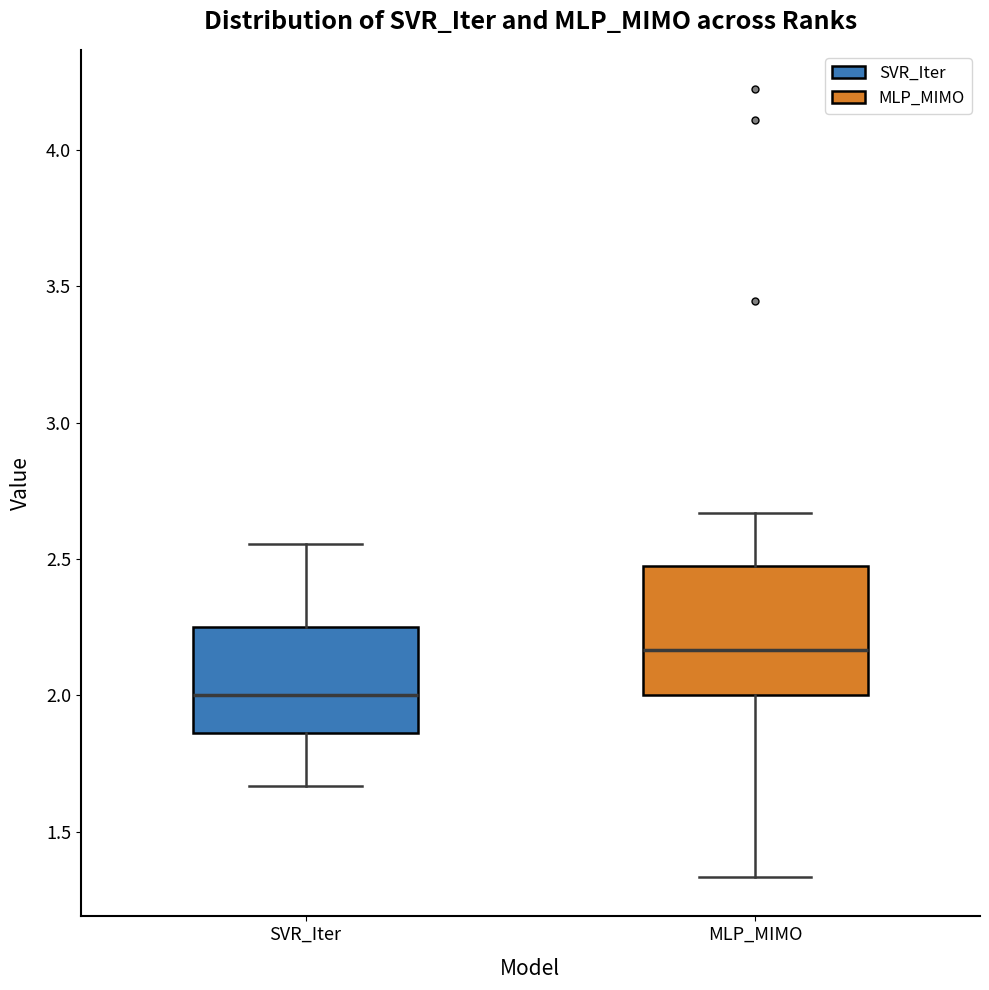

Comparing the boxes themselves (not the whiskers), which one is the tallest?

MLP_MIMO